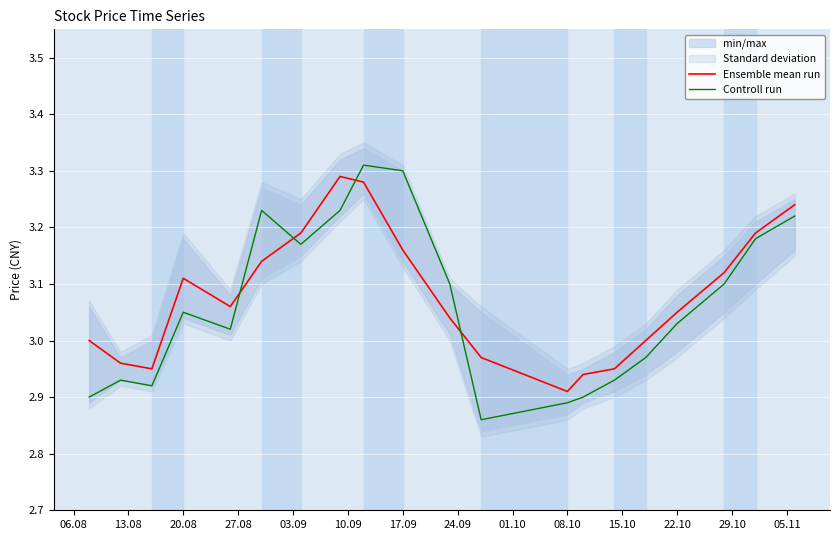

True or false: Ensemble mean run and Controll run intersect in this chart.

True